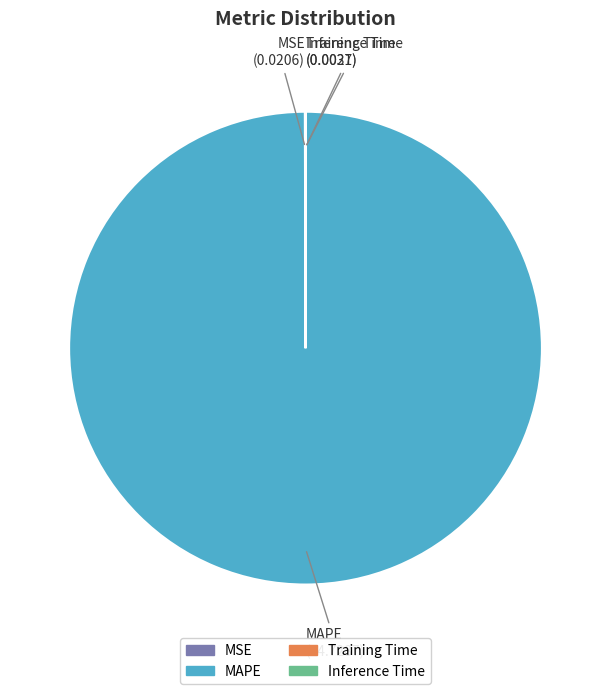

Is there a majority slice in this chart?

Yes